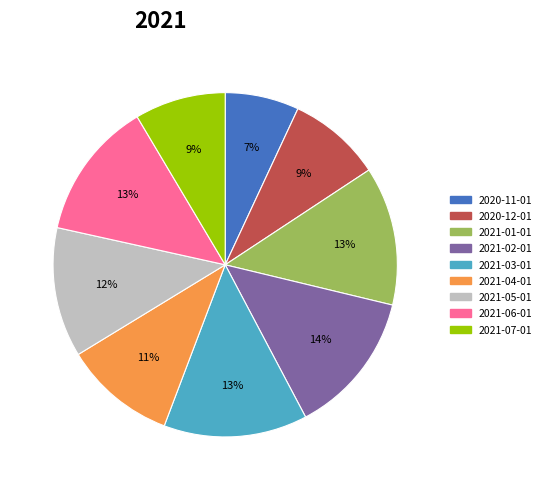

Does 2021-06-01 represent more than half of the total?

No